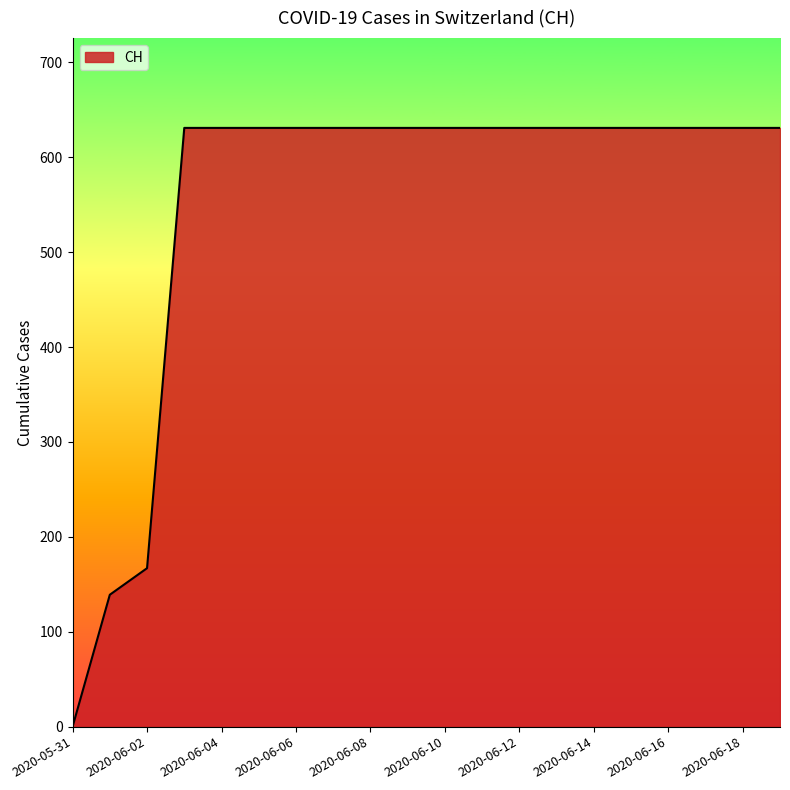

What is the maximum value shown in the chart?

631